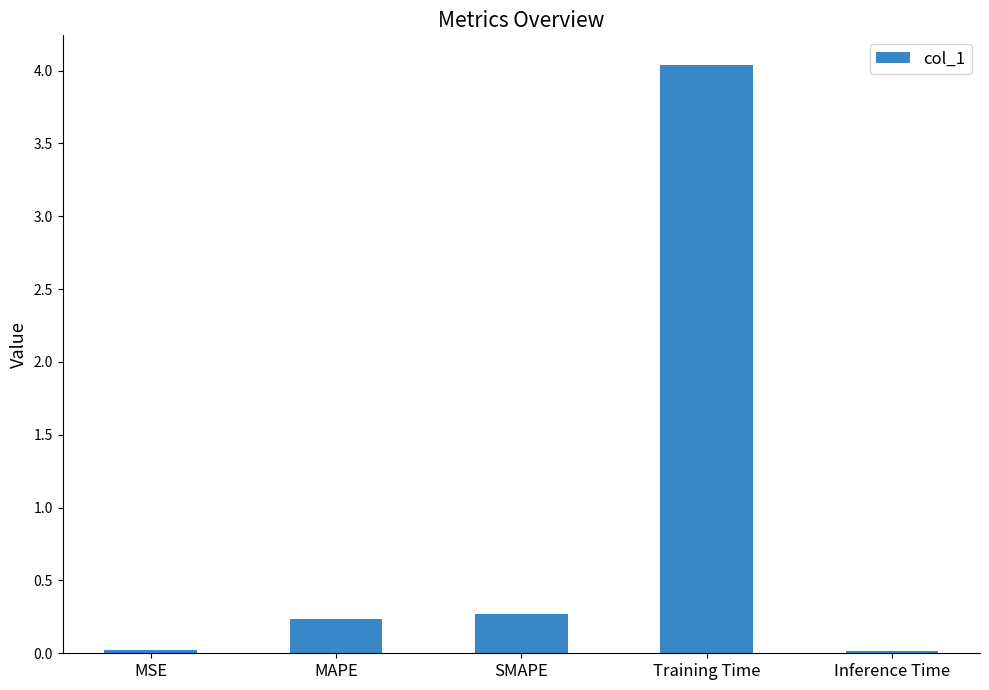

What is the change in value from SMAPE to Training Time?

+3.8